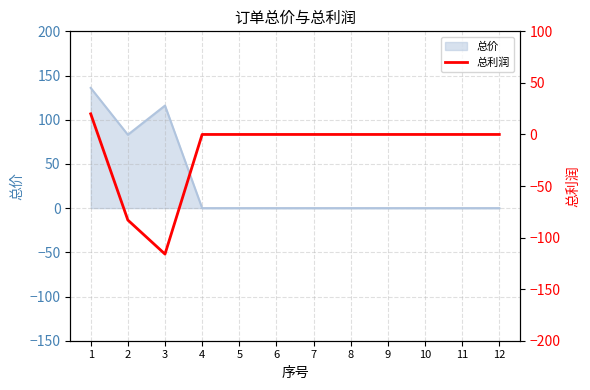

What is the difference between the maximum and minimum values?

136